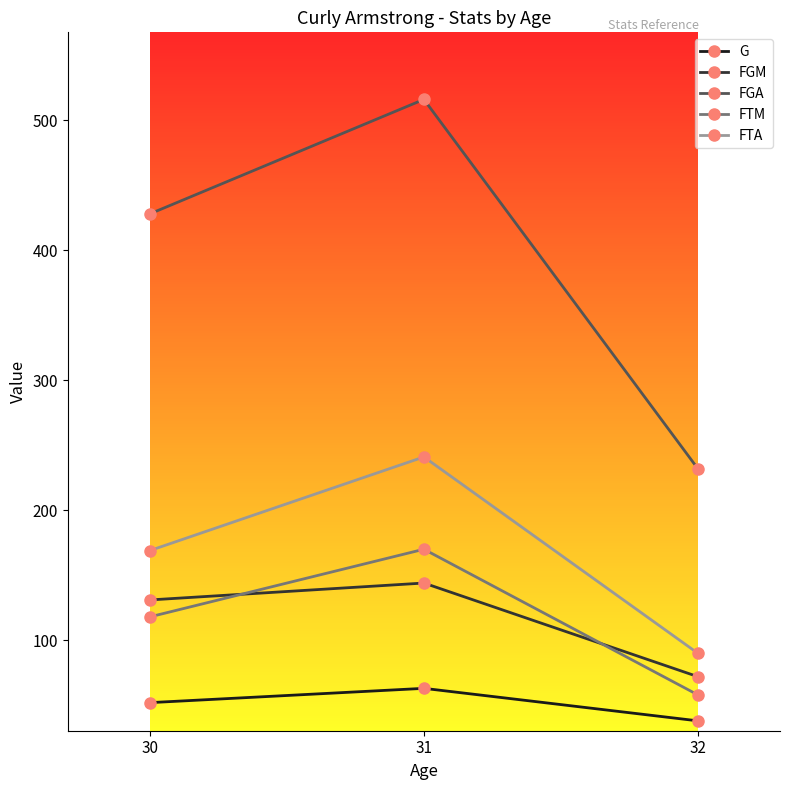

What is the difference between the FTM values at 32 and 30?

60